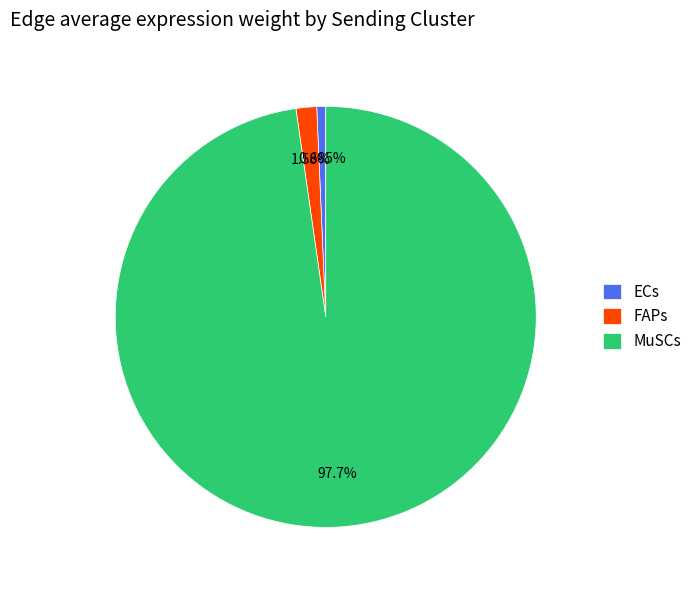

Rank the categories by value from lowest to highest.

ECs, FAPs, MuSCs